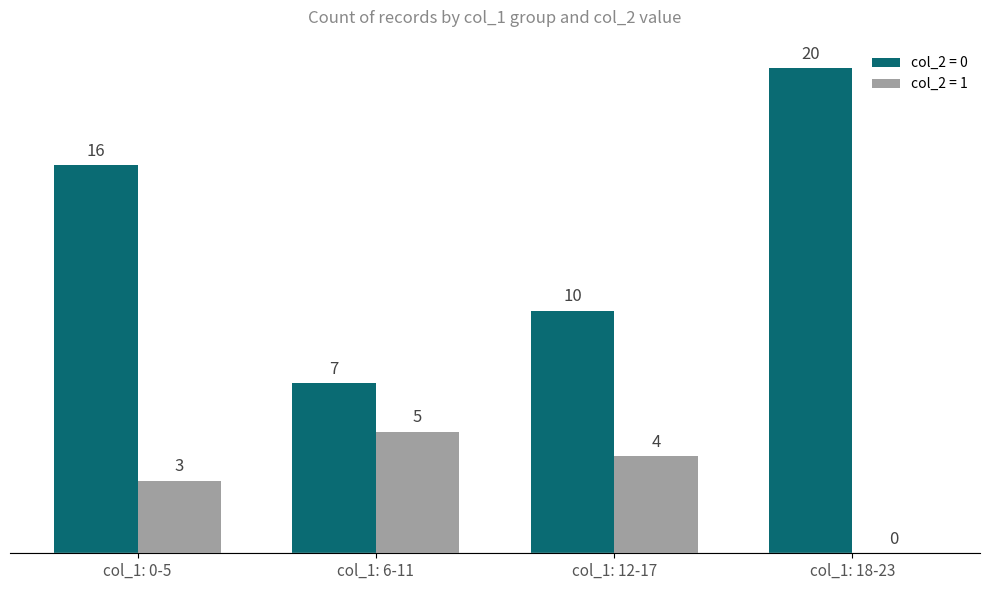

At which category does the chart reach its peak across all series?

col_1: 18-23